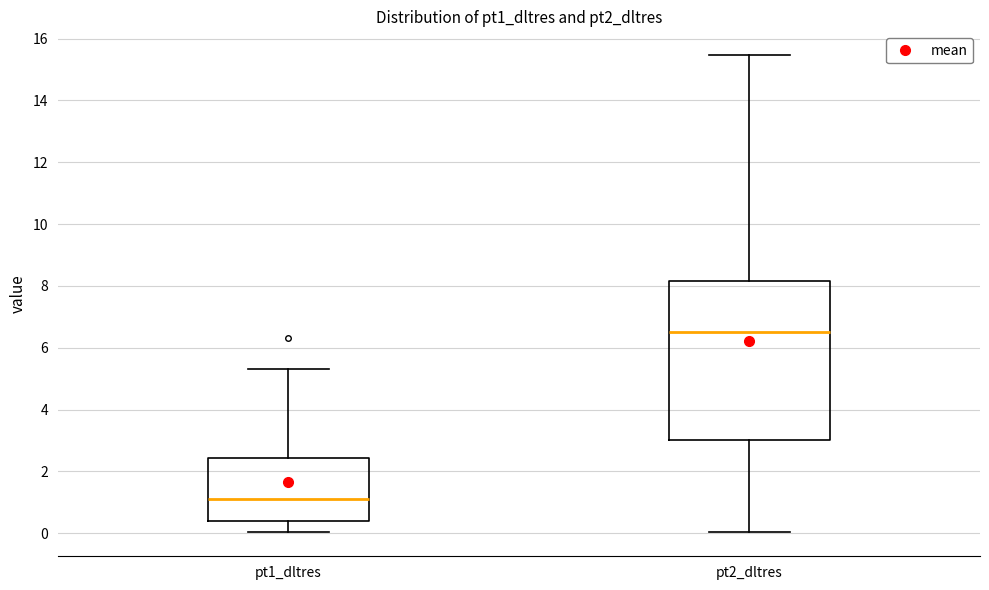

Reading left to right, transcribe this box plot: for each box, give where its median line is, the range the box spans, and where its two whiskers end, as read against the y-axis. The values are not printed on the chart, so give them approximately, as read against the axis.

pt1_dltres: median 1.2, box 0.4 to 2.4, whiskers 0.0 to 5.4
pt2_dltres: median 6.6, box 3.0 to 8.2, whiskers 0.0 to 15.4